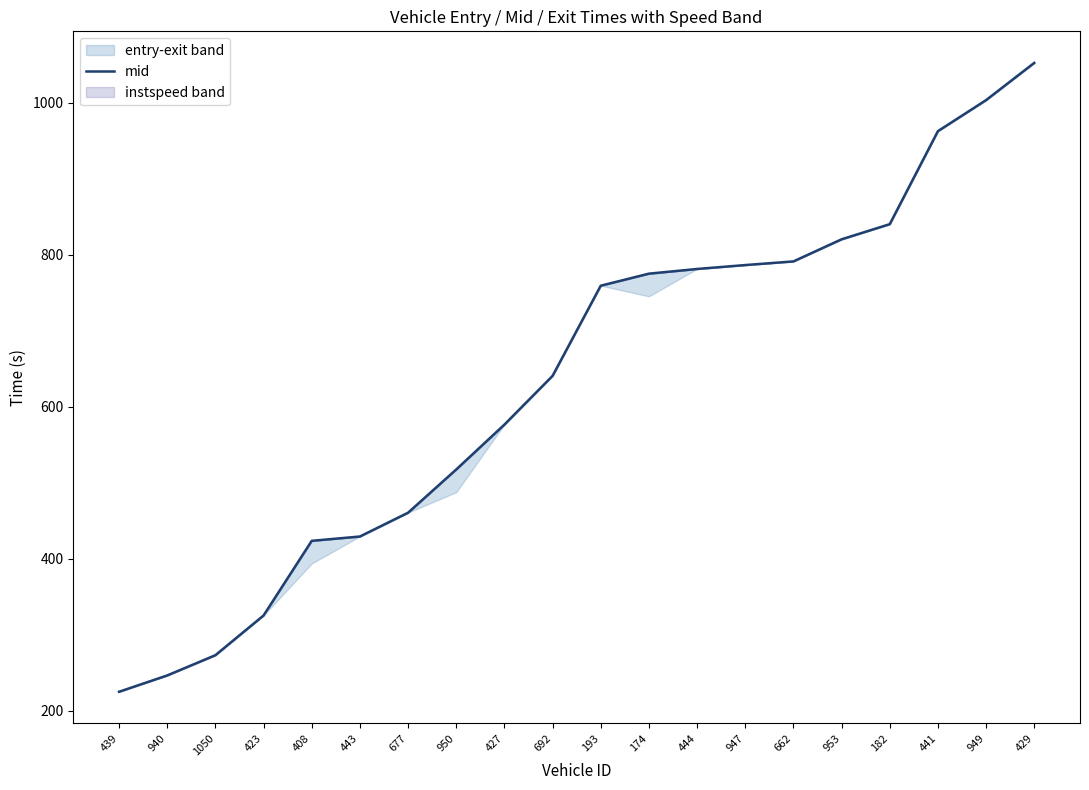

List the labels in order of value, smallest first.

439, 940, 1050, 423, 408, 443, 677, 950, 427, 692, 193, 174, 444, 947, 662, 953, 182, 441, 949, 429